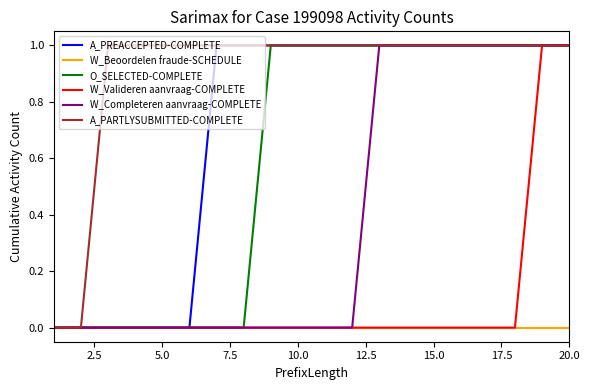

Which series has the largest total across all categories?

A_PARTLYSUBMITTED-COMPLETE